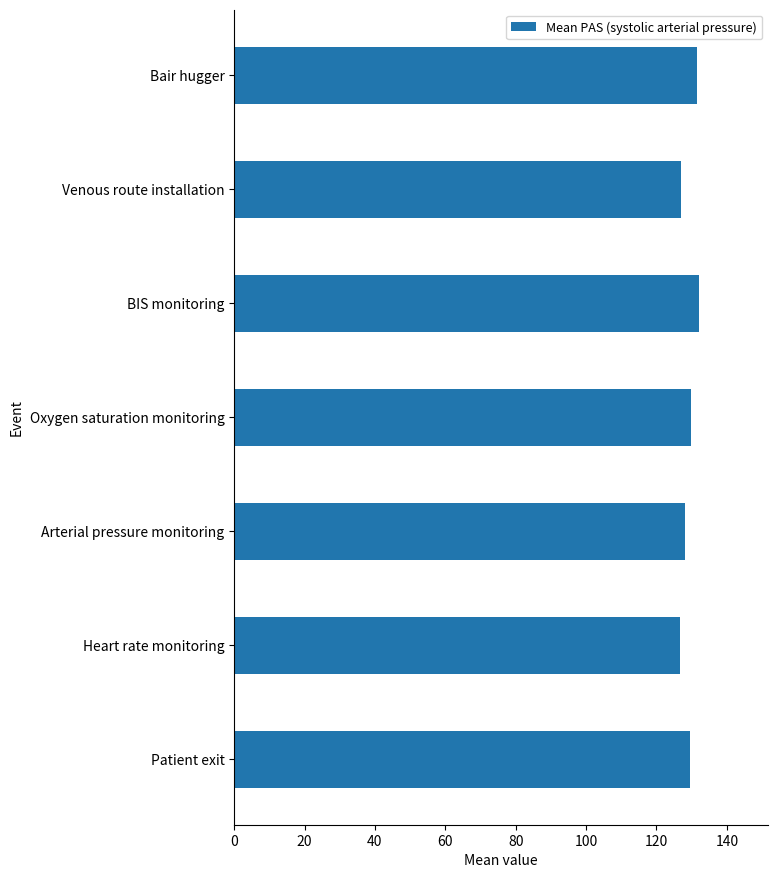

Is it true that the value at Arterial pressure monitoring is 128.1?

True